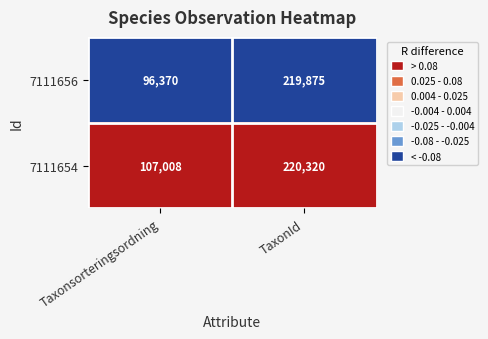

Which category has the highest value in the 7111656 series?

TaxonId